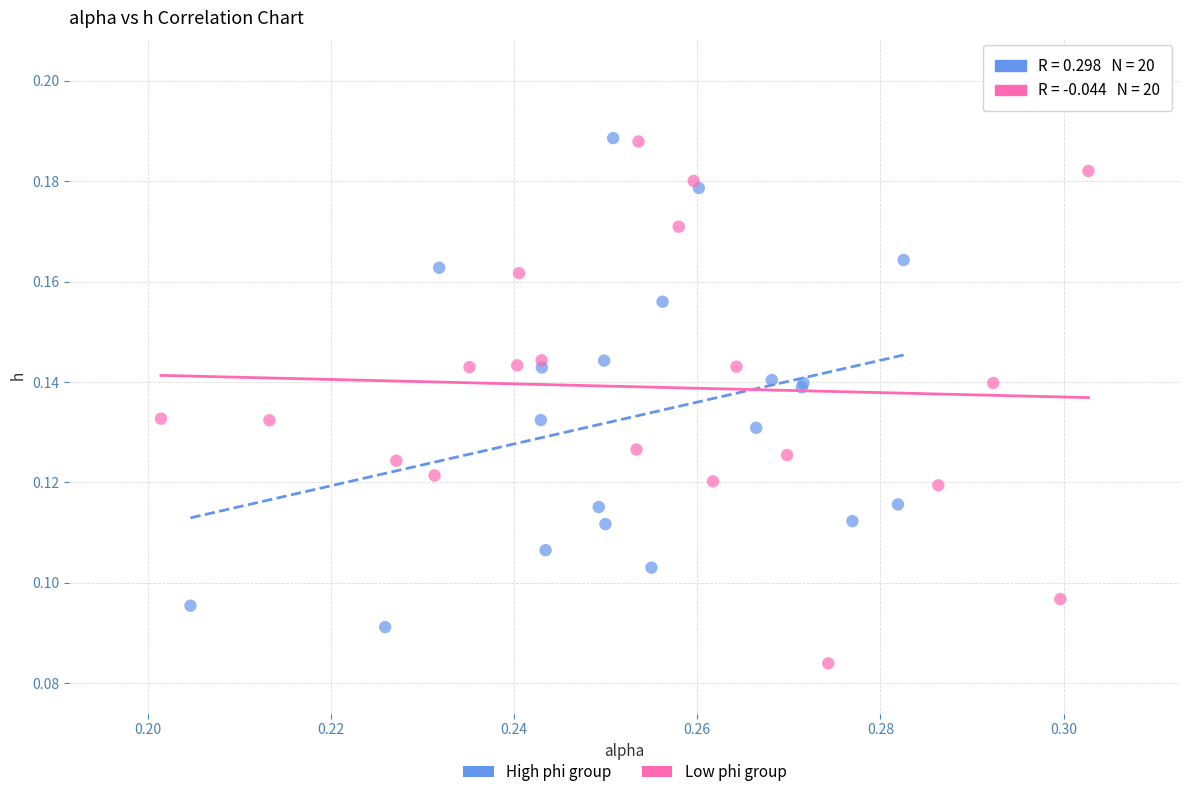

Which series has the widest spread of Y values?

Low phi group